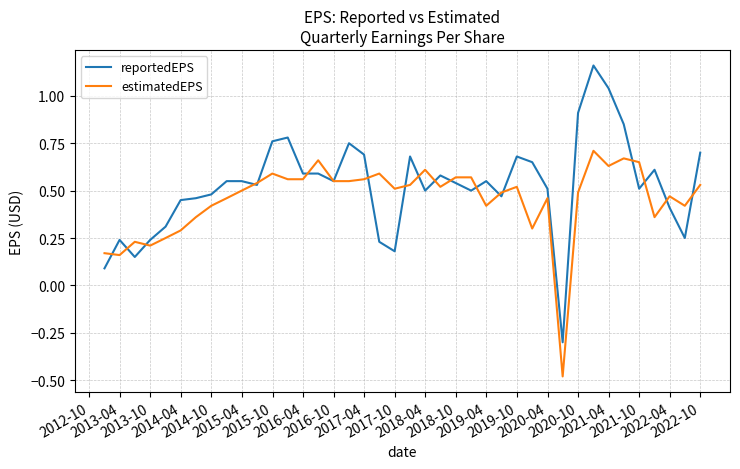

List the series in order of their peak value, highest first.

reportedEPS, estimatedEPS